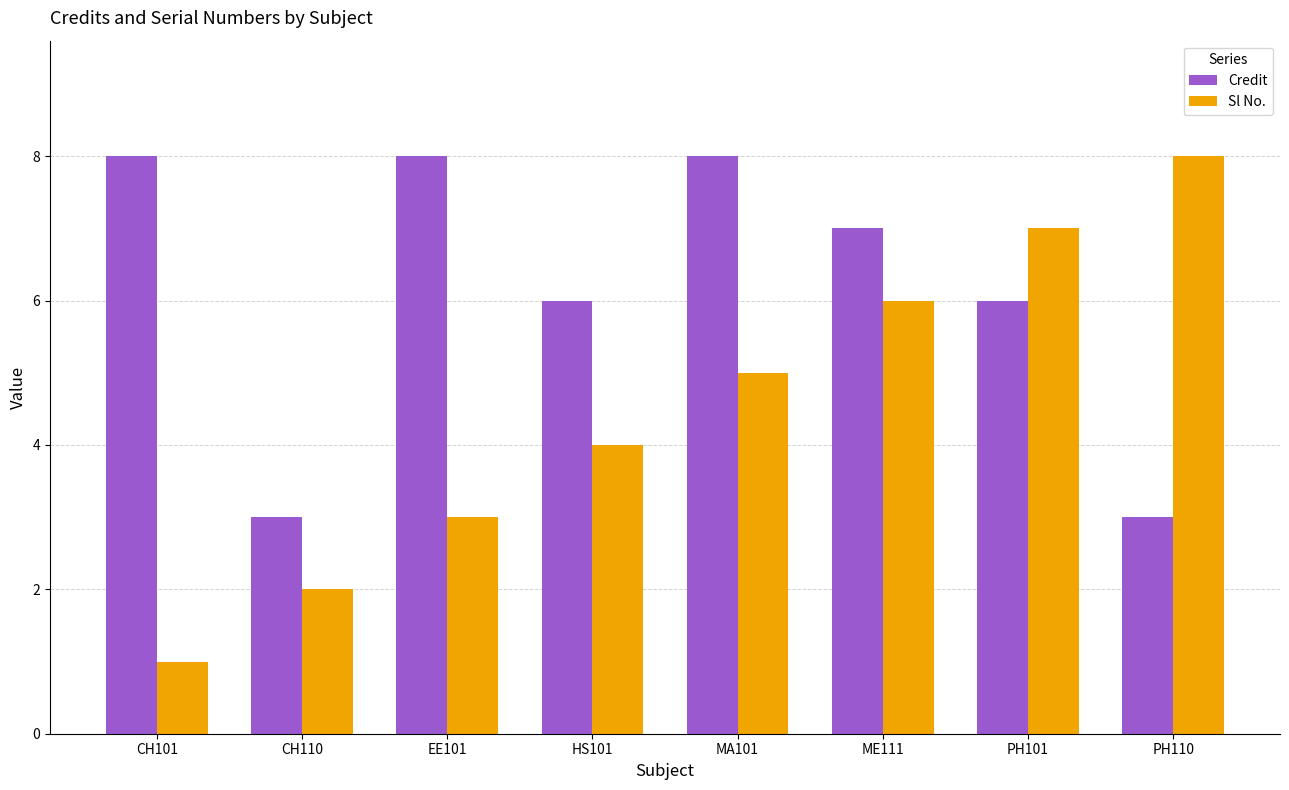

Does the chart contain stacked bars?

No